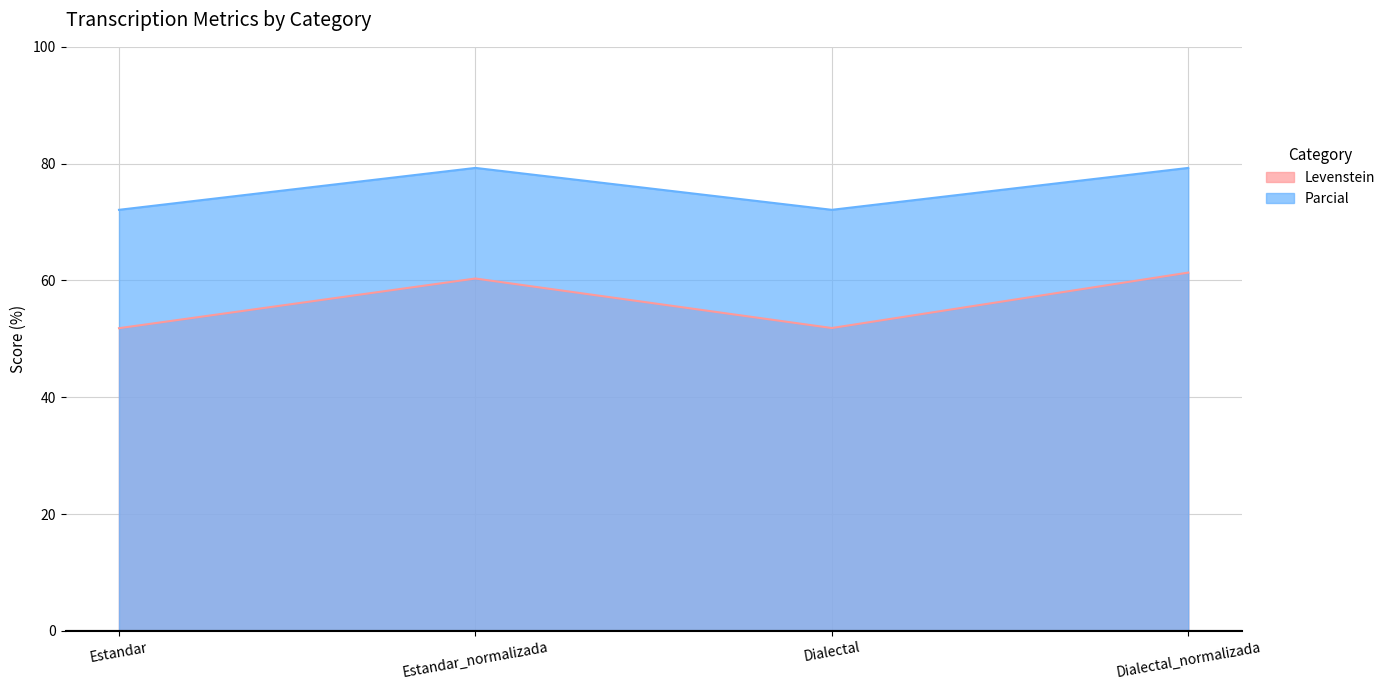

The value of Levenstein at Dialectal is 88.3. True or false?

False